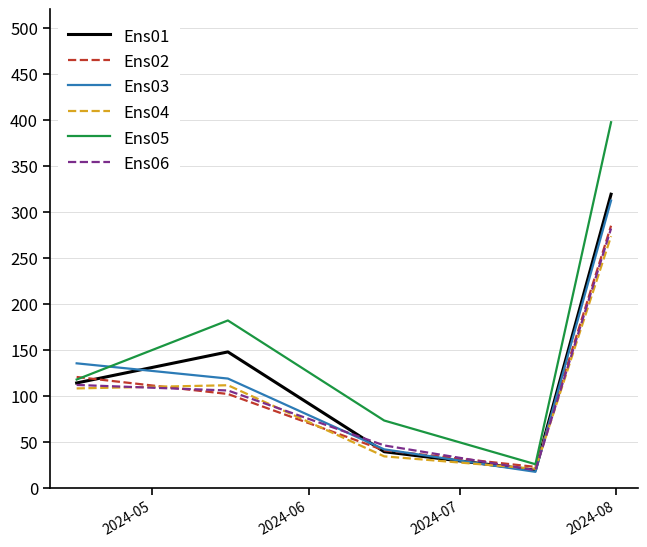

Which series has the largest range (max minus min)?

Ens05